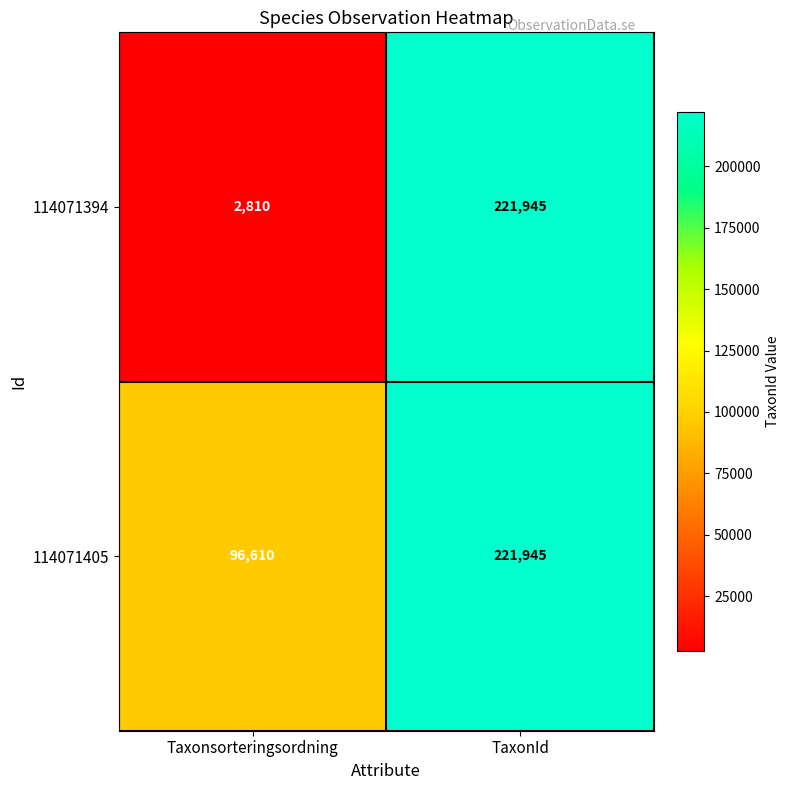

The value of 114071394 at Taxonsorteringsordning is 4644. True or false?

False